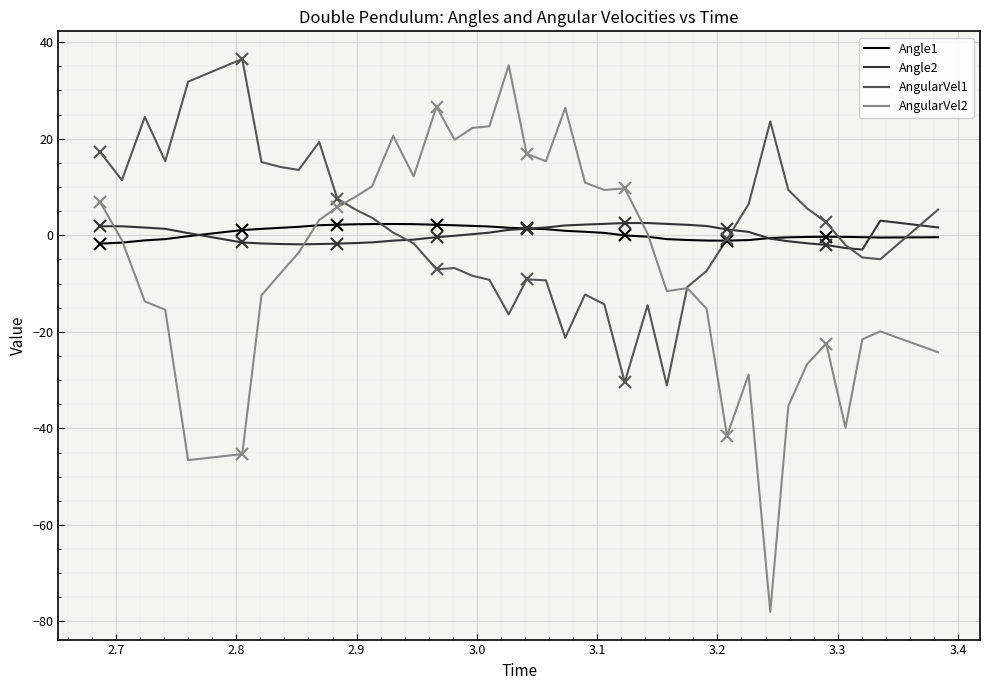

What is the value of the AngularVel1 point at the 18th from the left?

-8.4